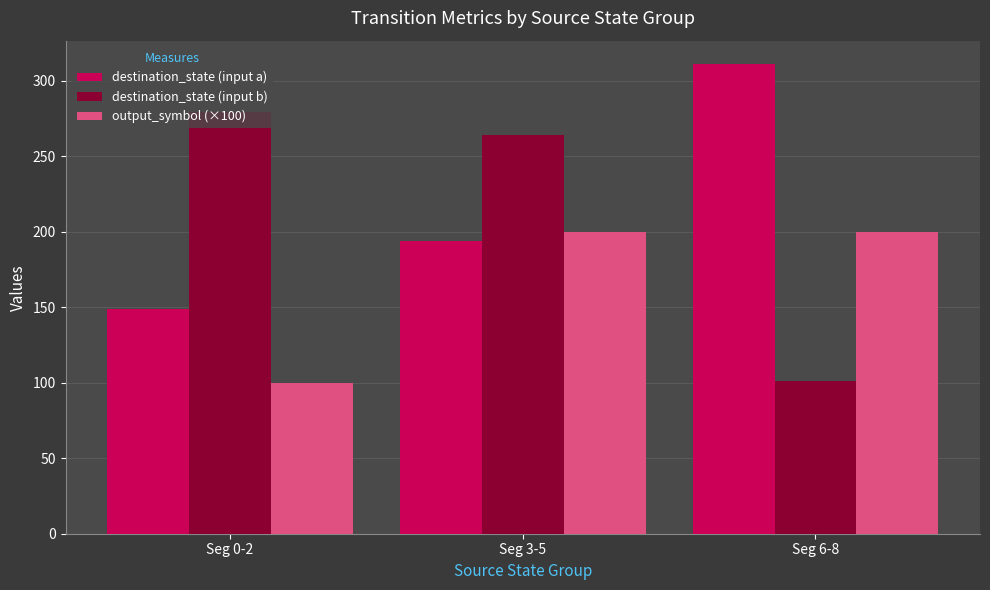

What is the sum of the output_symbol (×100) values at Seg 3-5 and Seg 6-8?

400